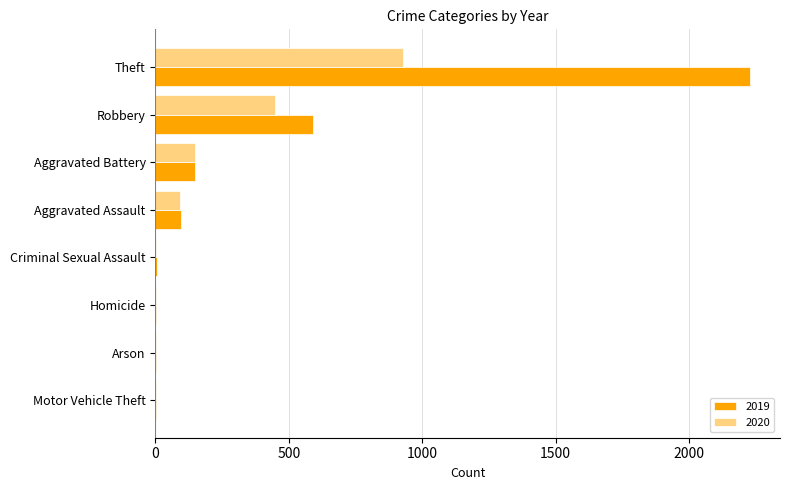

What value does the 2019 series have at Theft?

2230